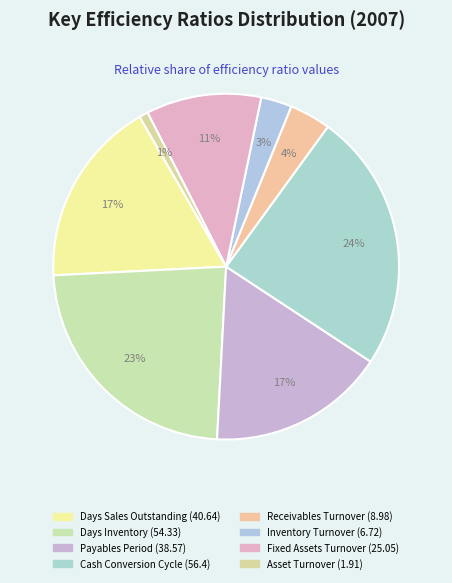

What is the largest slice in the pie chart?

Cash Conversion Cycle